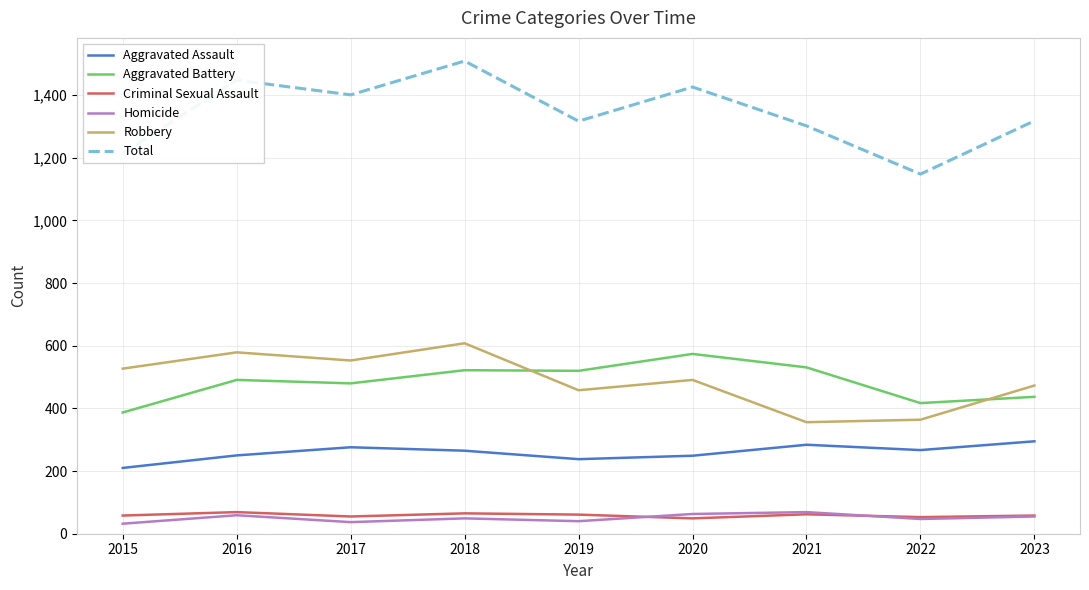

The Total series shows 626 at 2022. True or false?

False